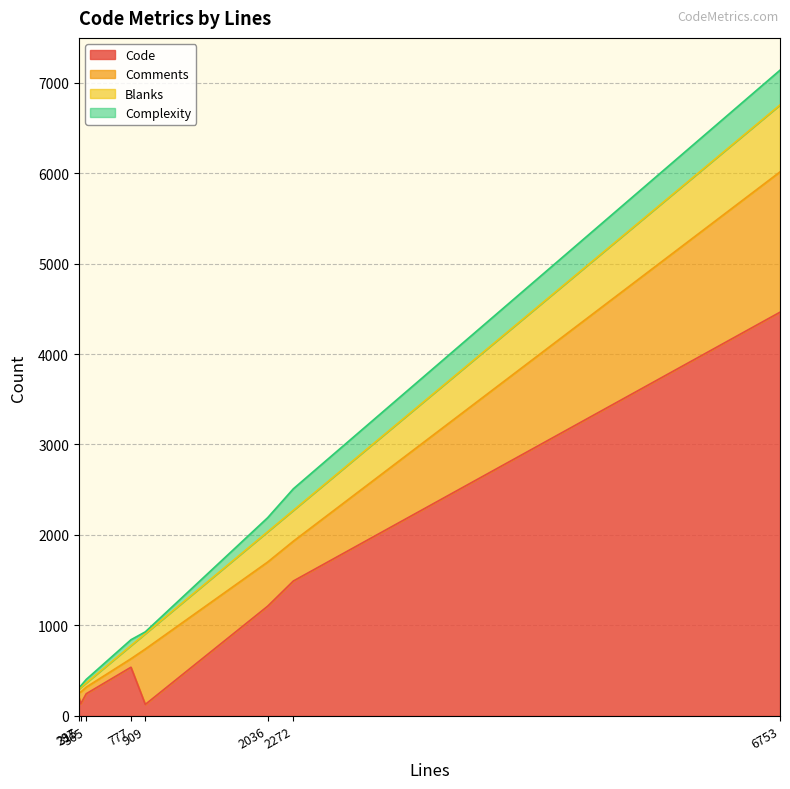

Is the value of Complexity at 365 greater than the value of Blanks at 777?

No